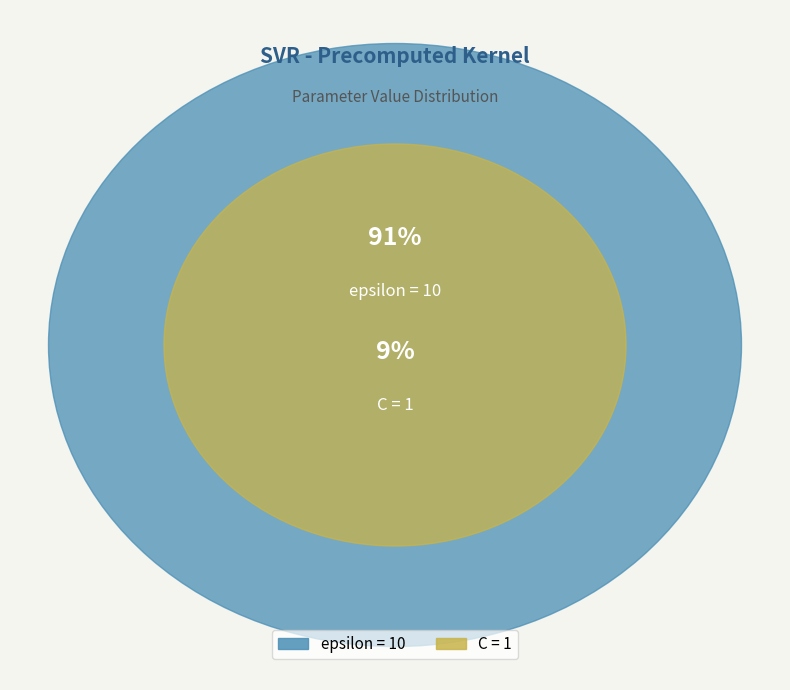

To the nearest percent, what is the average slice percentage?

50%